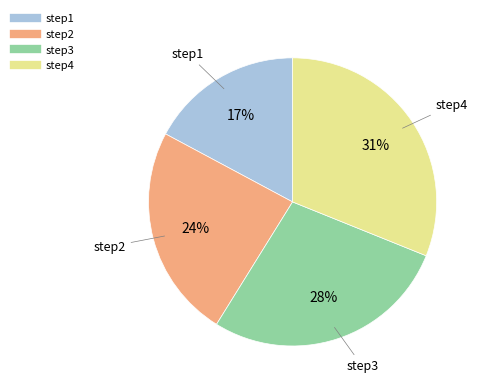

Does step3 represent more than half of the total?

No